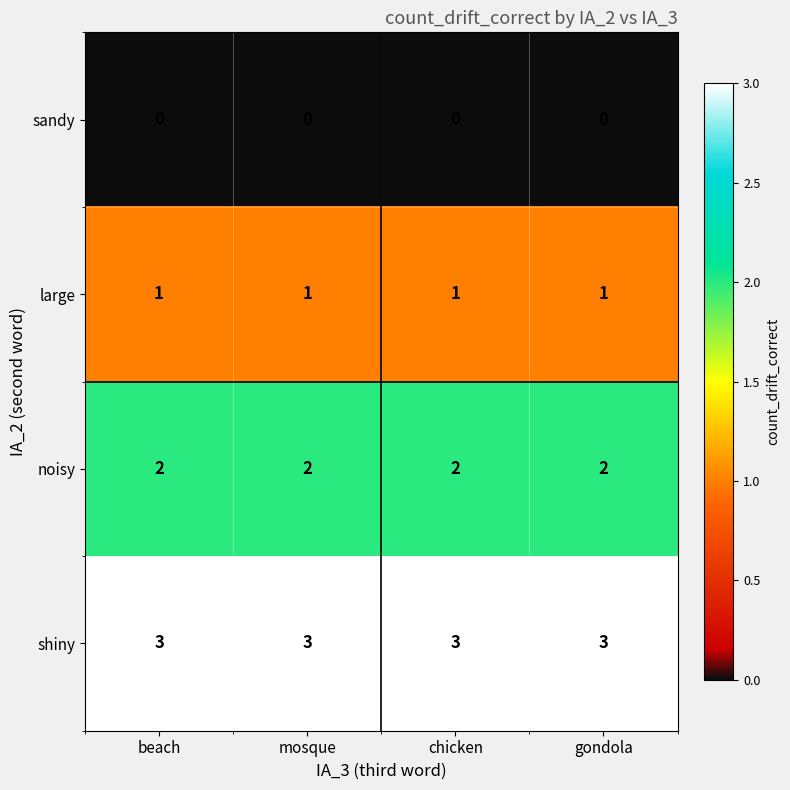

At chicken, list the series in order from largest to smallest.

shiny, noisy, large, sandy